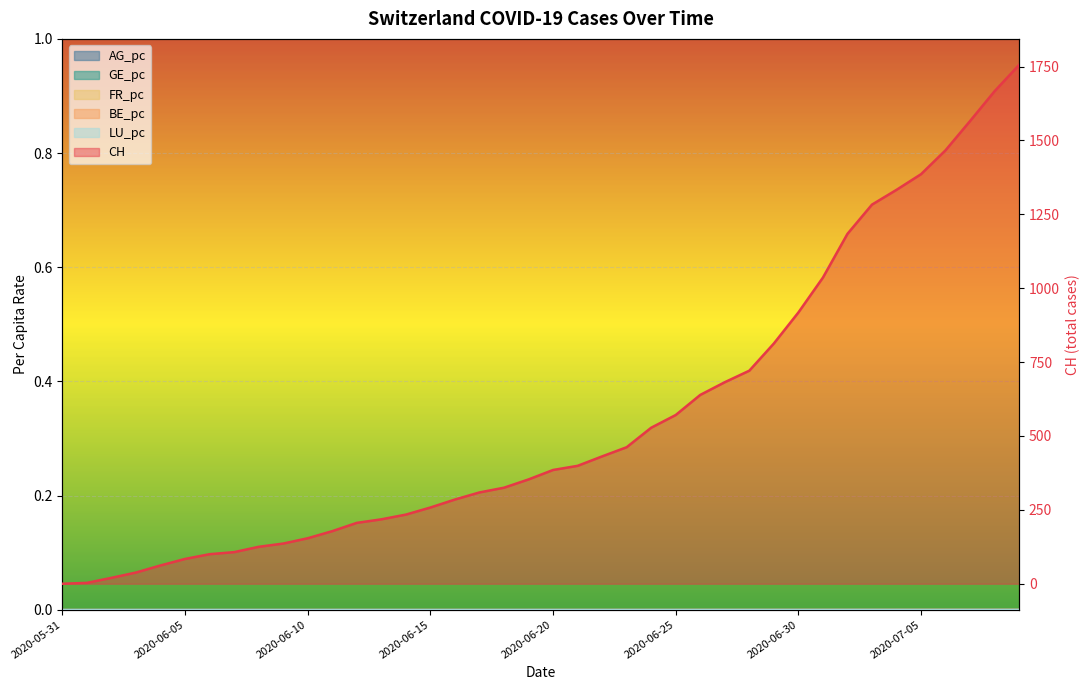

The chart shows a value of 370 at 12. True or false?

False